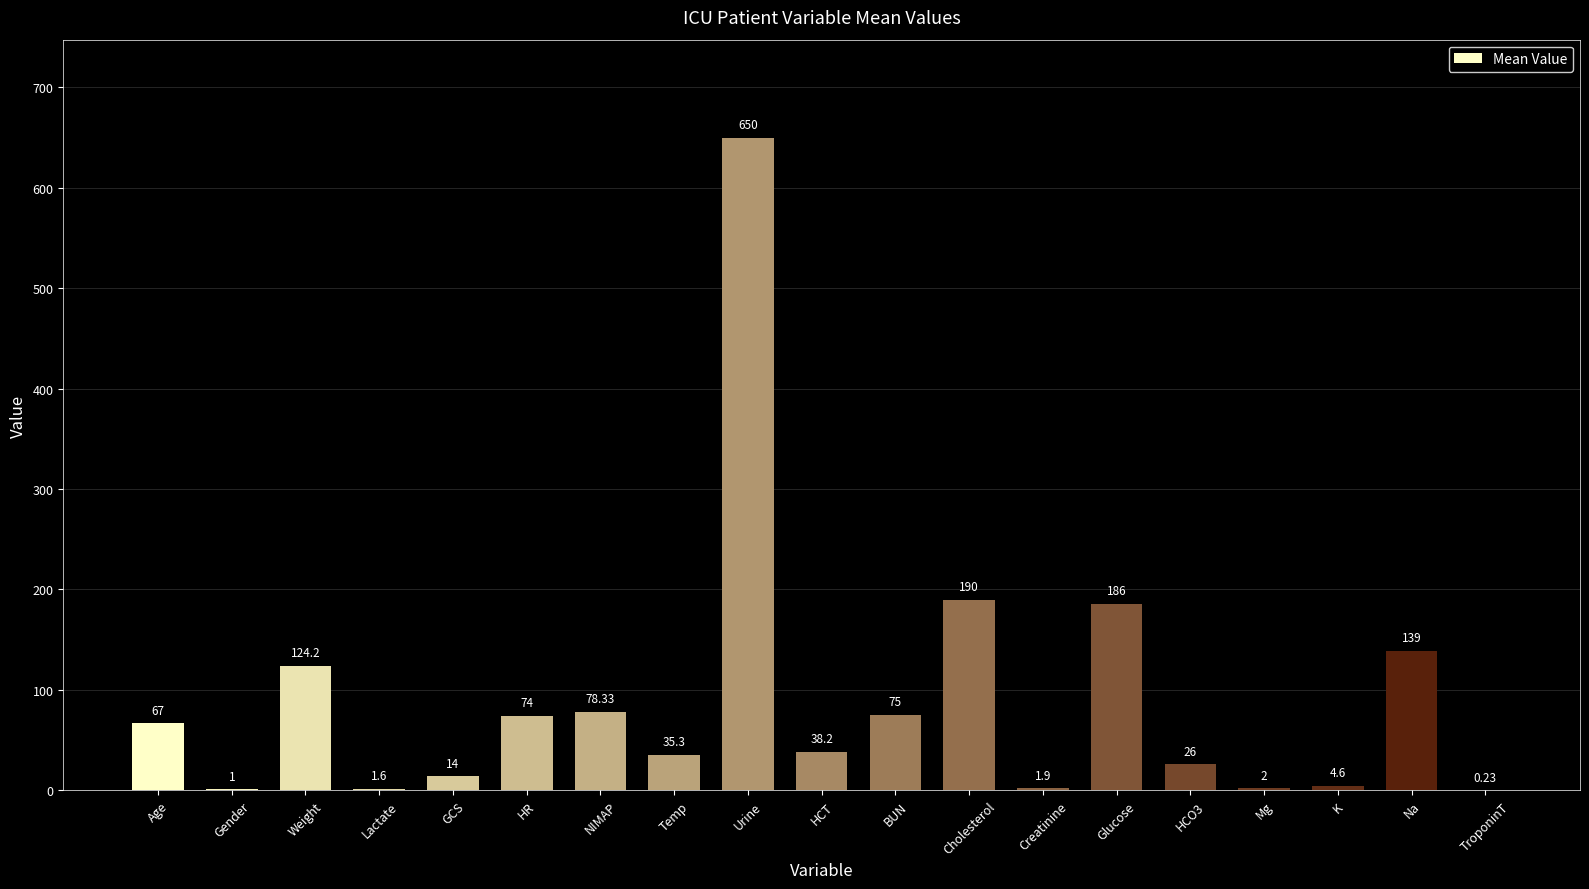

Which category has the highest value across all series?

Urine